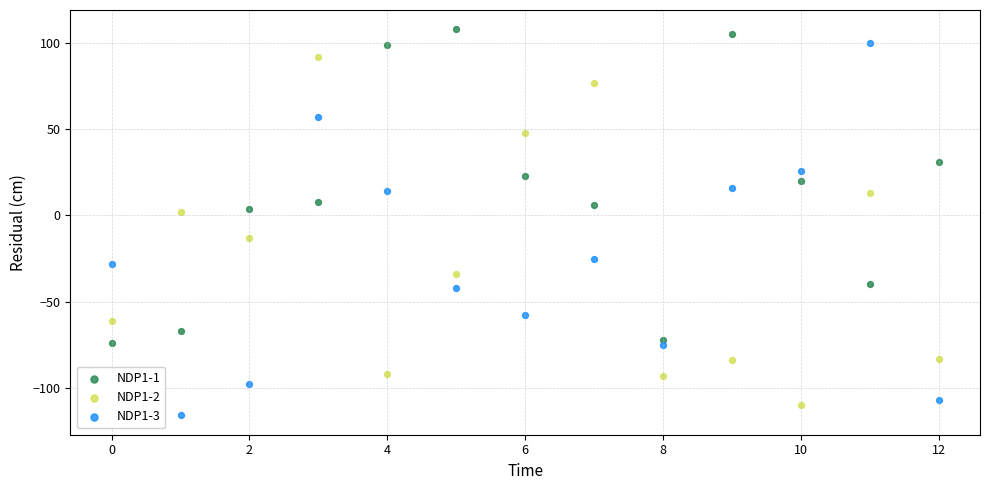

Which series reaches the maximum Y coordinate?

NDP1-1